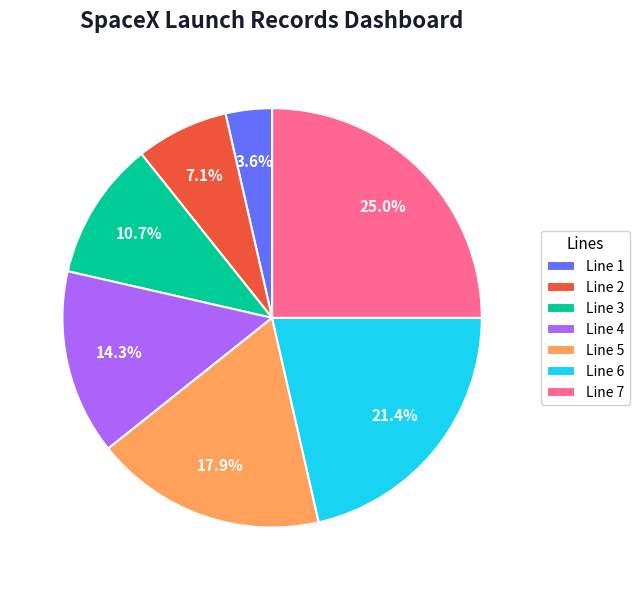

Between Line 3 and Line 1, which is larger?

Line 3